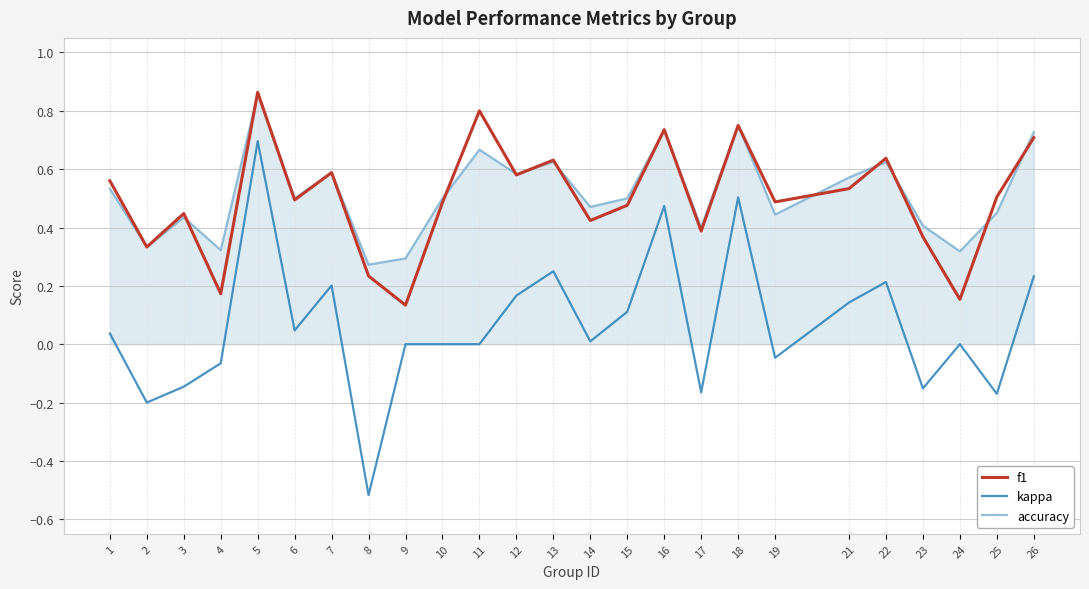

Count the number of data series in this chart.

3